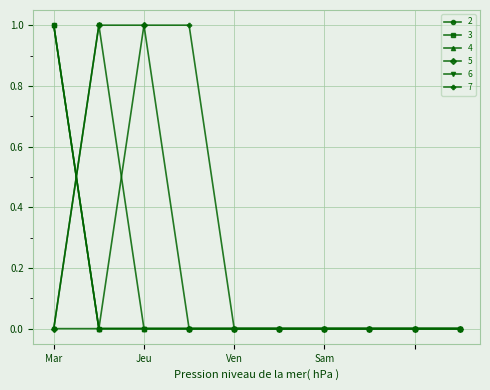

Is this an area chart (filled region under the line)?

No